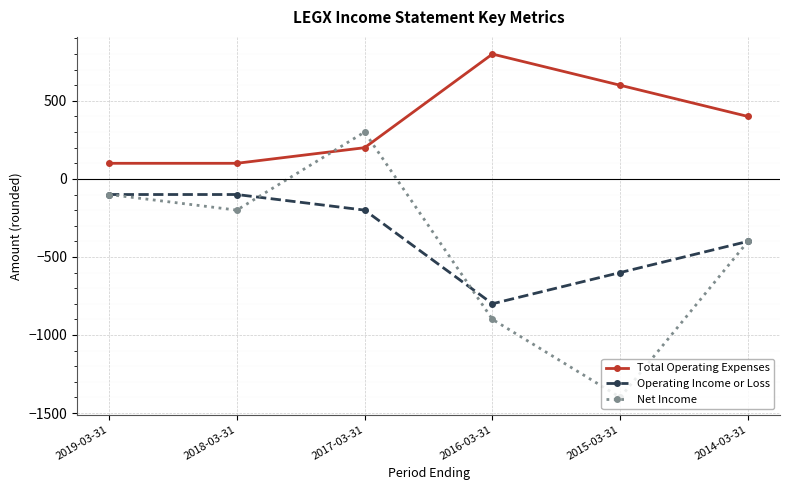

Which series has the largest range (max minus min)?

Net Income